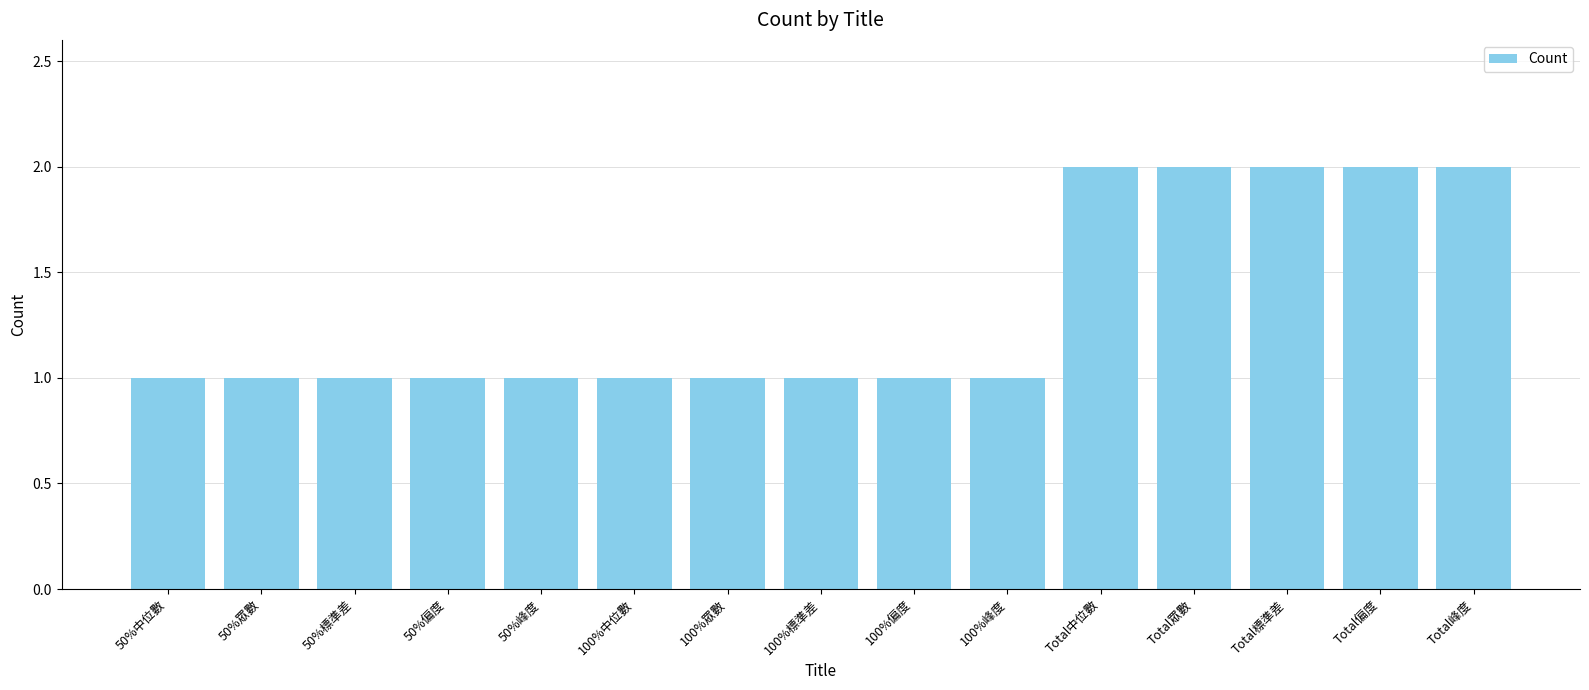

Reading left to right, transcribe all the data shown in this chart.

50%中位數=1	50%眾數=1	50%標準差=1	50%偏度=1	50%峰度=1	100%中位數=1	100%眾數=1	100%標準差=1	100%偏度=1	100%峰度=1	Total中位數=2	Total眾數=2	Total標準差=2	Total偏度=2	Total峰度=2